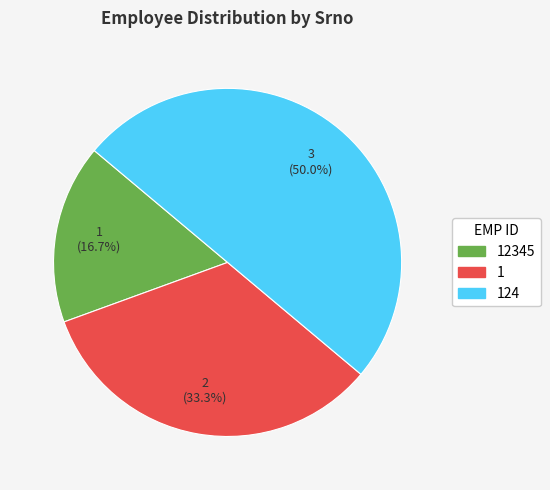

Which category has the biggest portion of the pie?

124